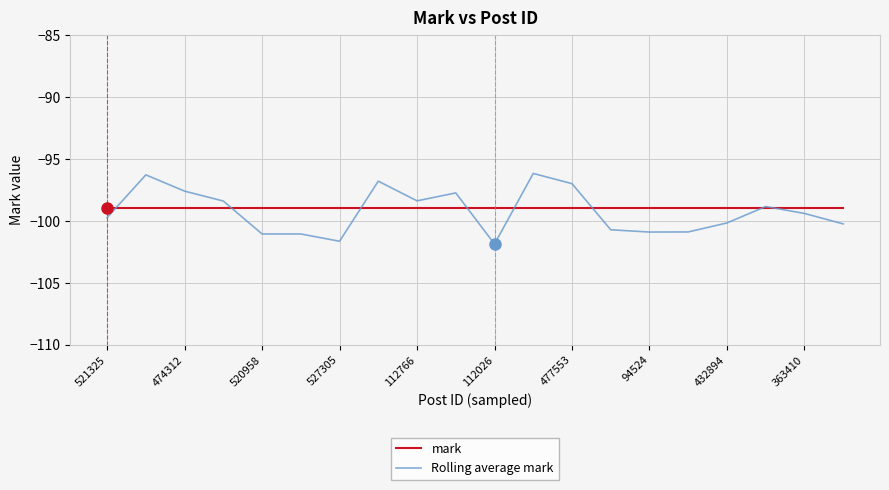

What is the maximum value for mark?

-99.0